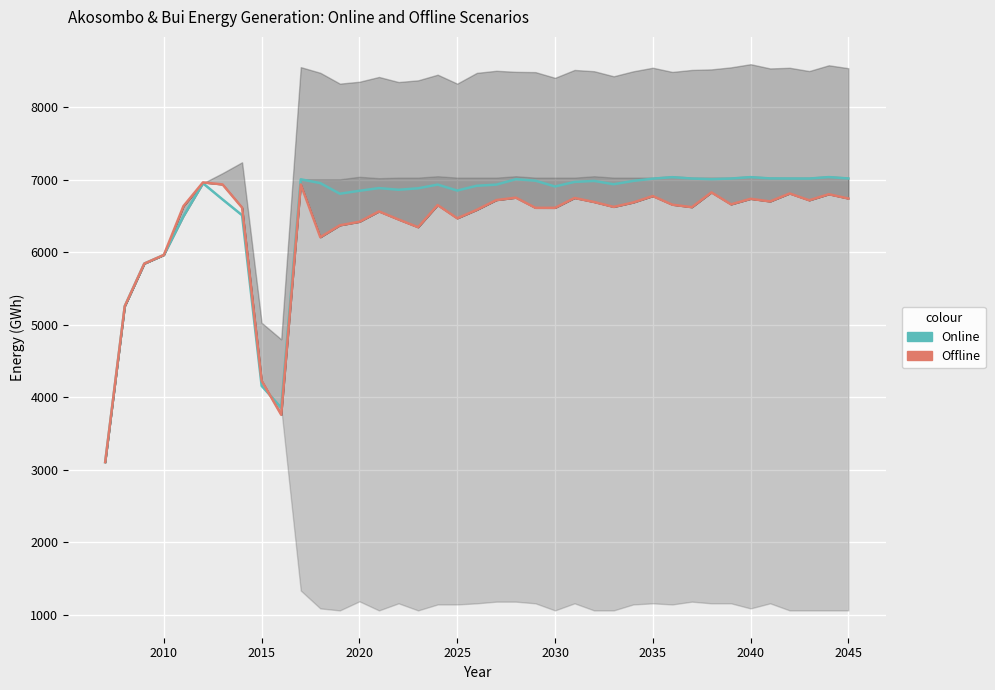

Does the chart display data point markers on the line(s)?

No